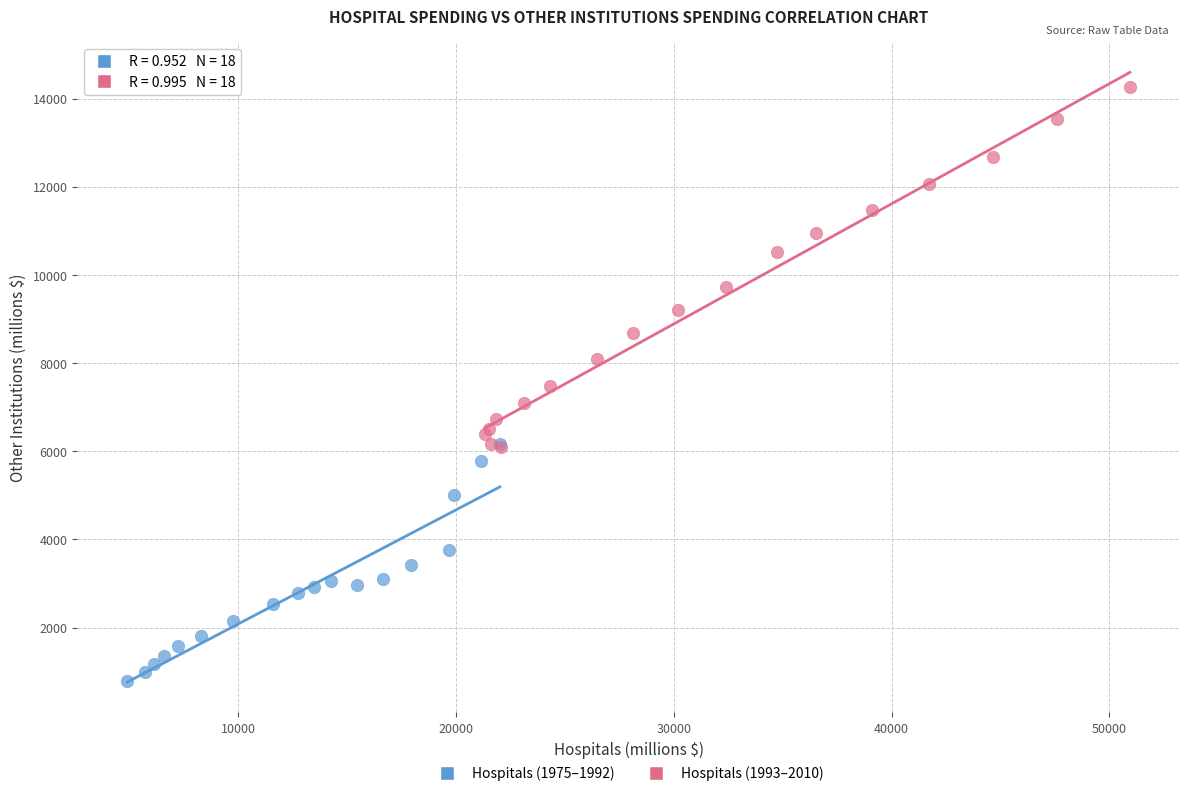

Which series reaches the maximum Y coordinate?

Hospitals (1993–2010)